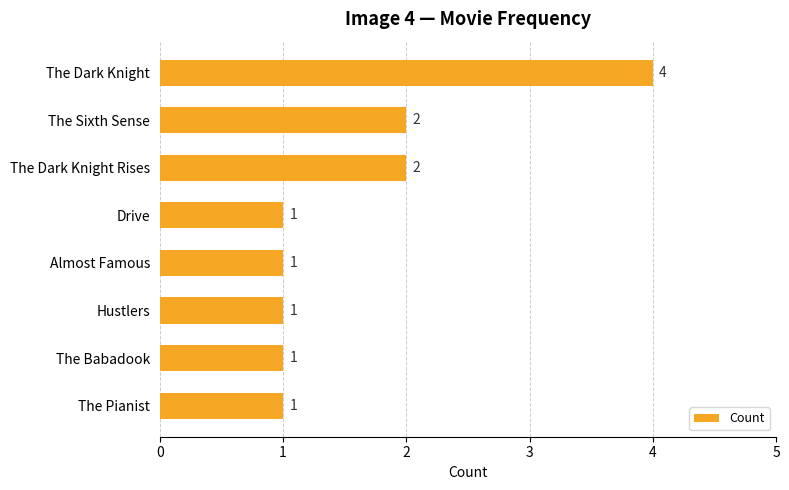

How many bars are there in total?

8